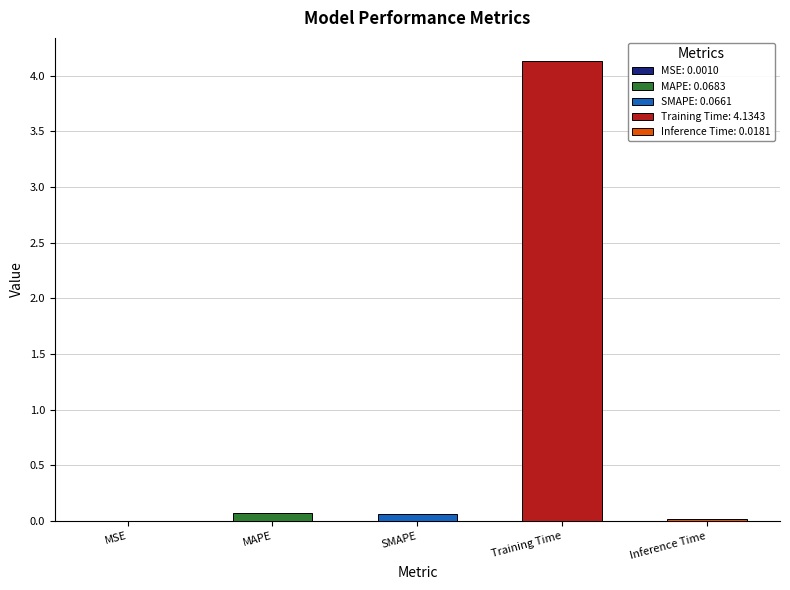

How many categories are shown in the chart?

5